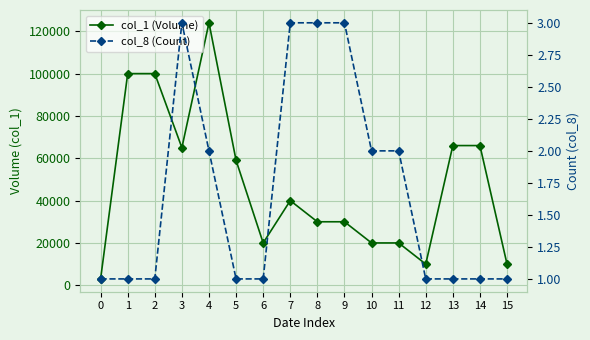

At which category does col_1 (Volume) reach its first local peak?

4